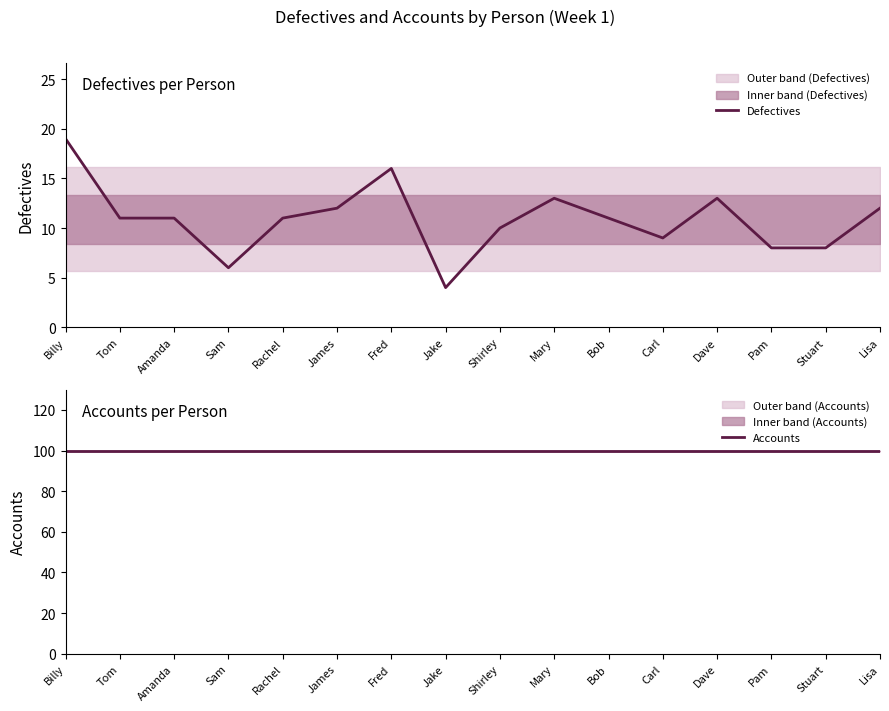

What are all the series names shown in the legend?

Defectives, Accounts